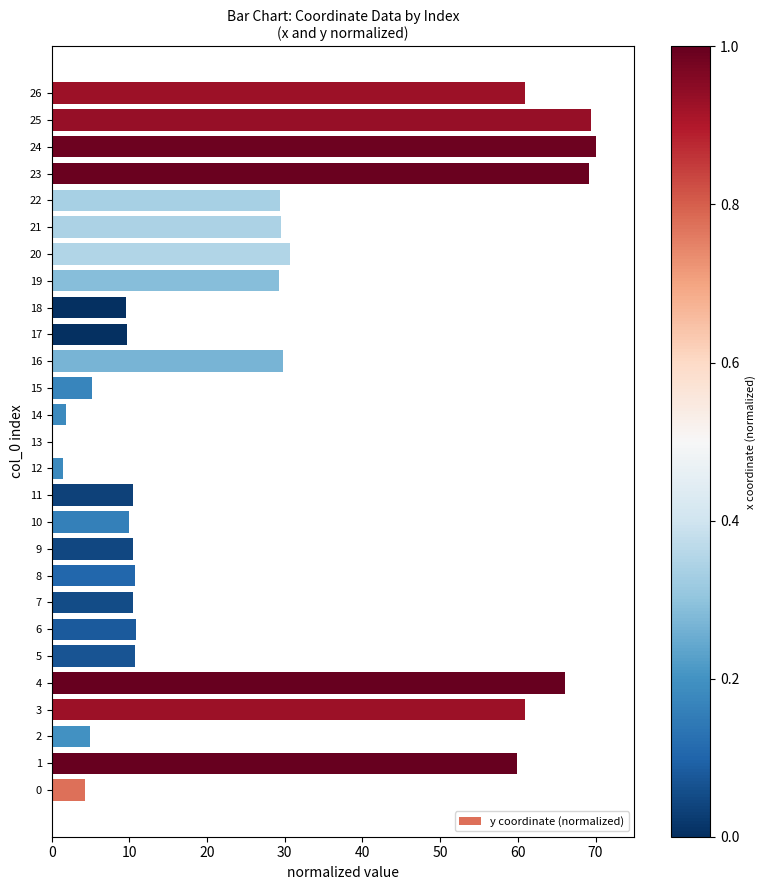

What is the sum of the values at 1 and 16?

89.7